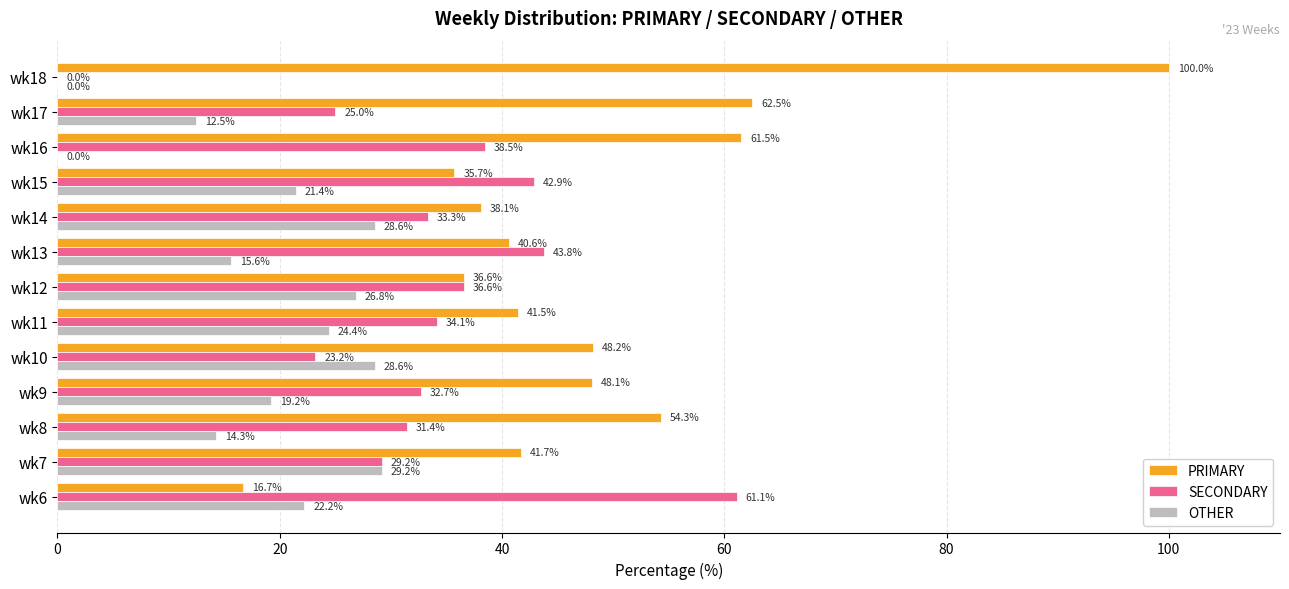

What are all the series names shown in the legend?

PRIMARY, SECONDARY, OTHER